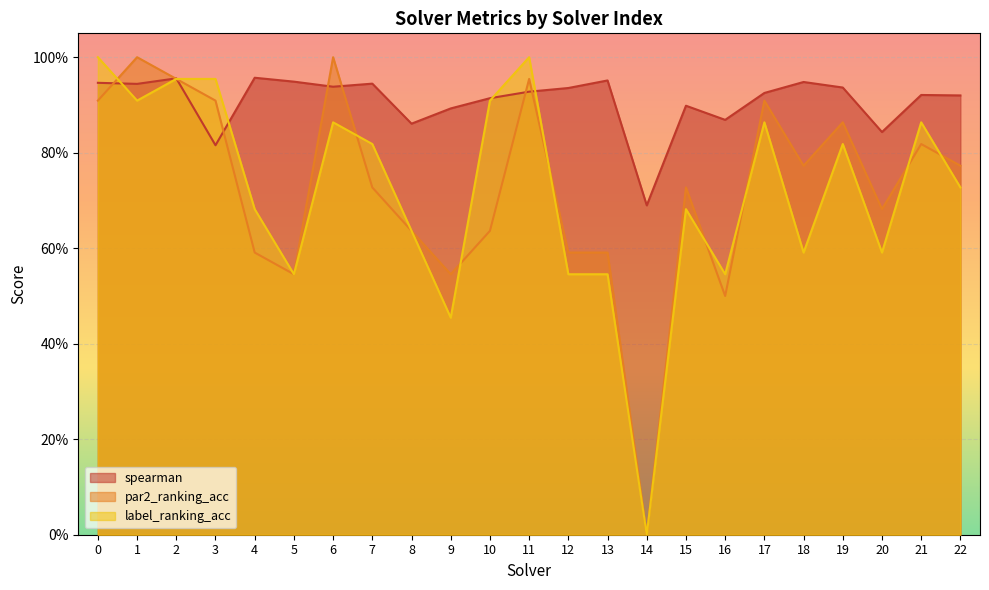

How many intersections are there between label_ranking_acc and spearman?

5